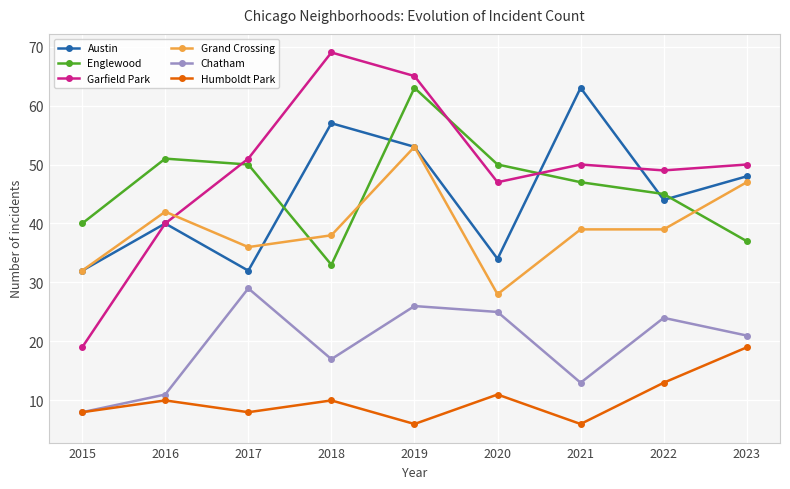

How many data points does each series have?

9